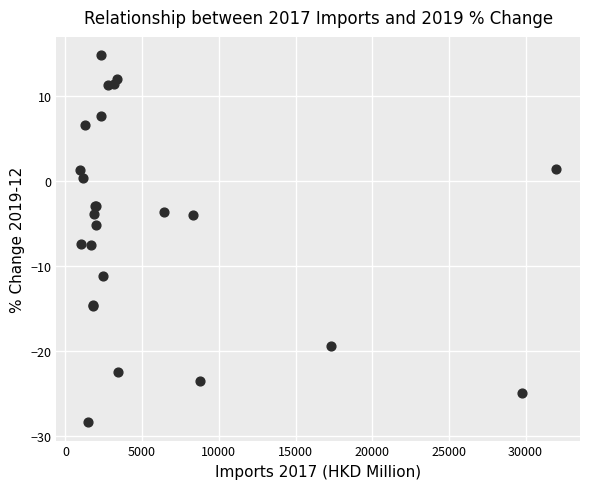

What Y value in the scatter plot is closest to -6?

-5.2